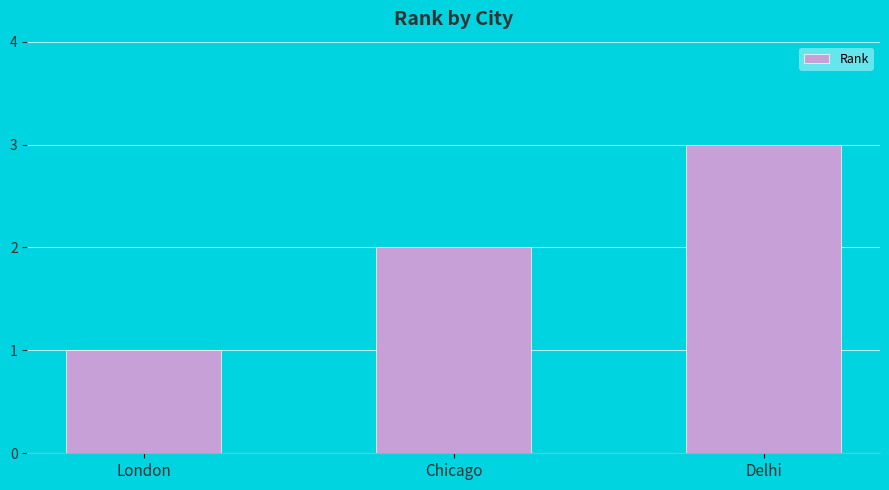

How many values are below 2?

1